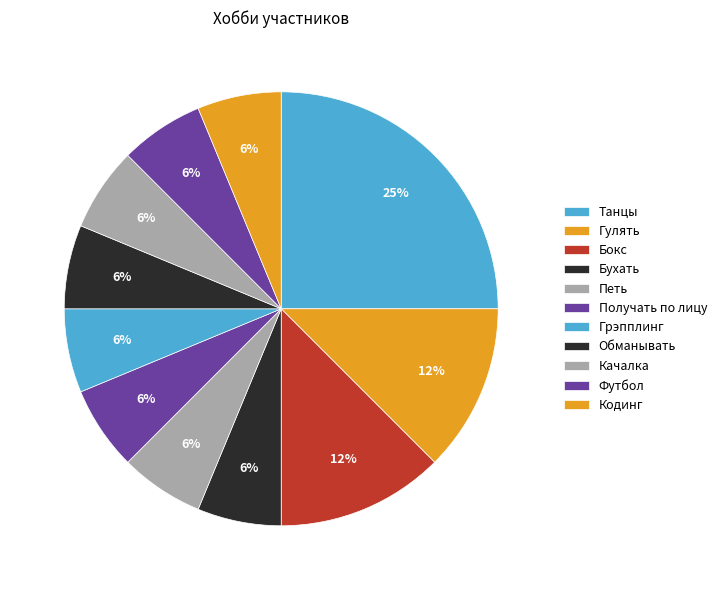

Count the number of slices in the pie.

11